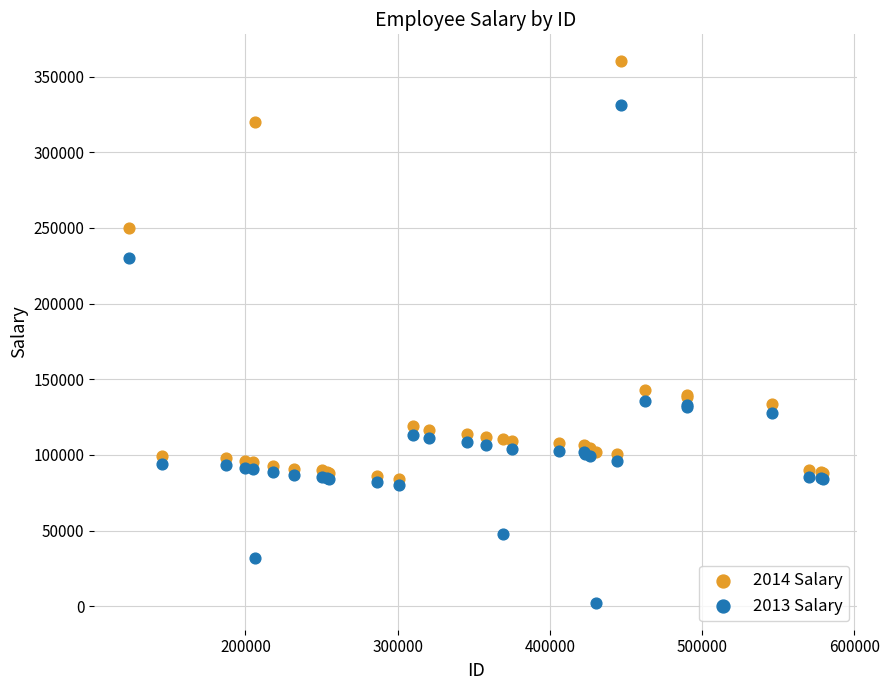

Which series has the largest Y range (max minus min)?

2013 Salary